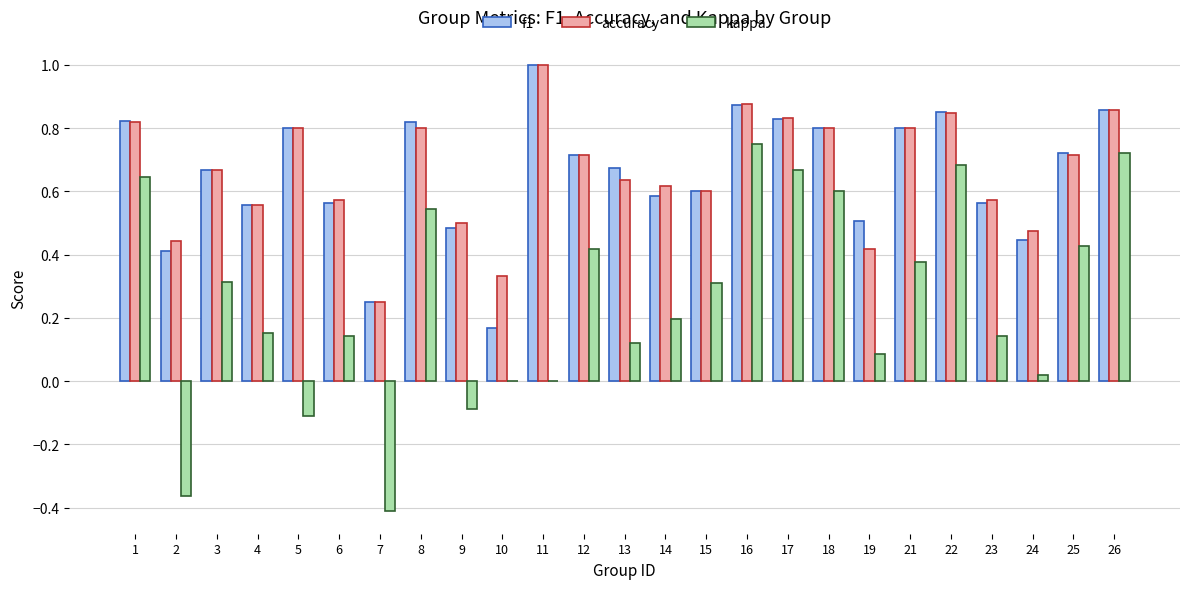

Is the value of accuracy at 8 greater than the value of kappa at 4?

Yes